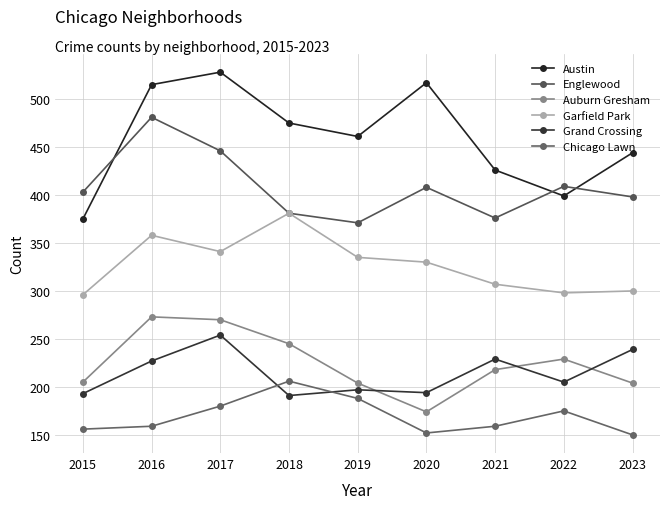

True or false: Chicago Lawn has more than 1 points higher than both neighbors.

True